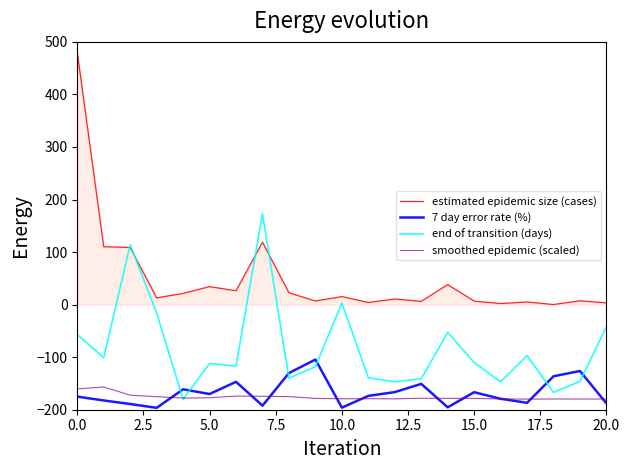

Does the chart display data point markers on the line(s)?

No